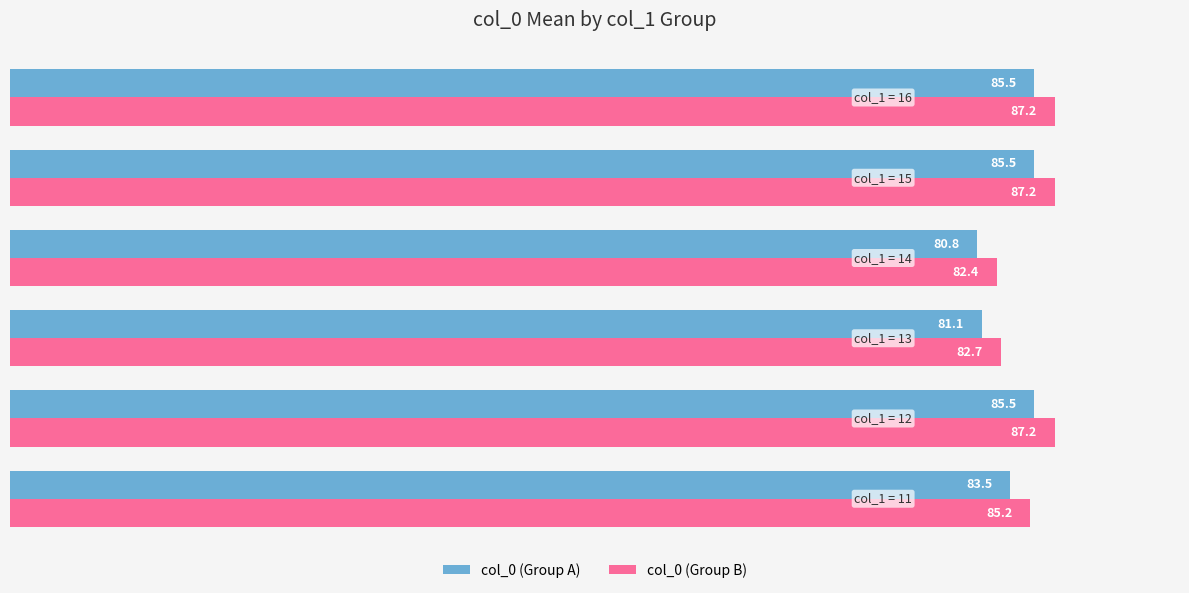

What is the minimum value shown in the chart?

80.8